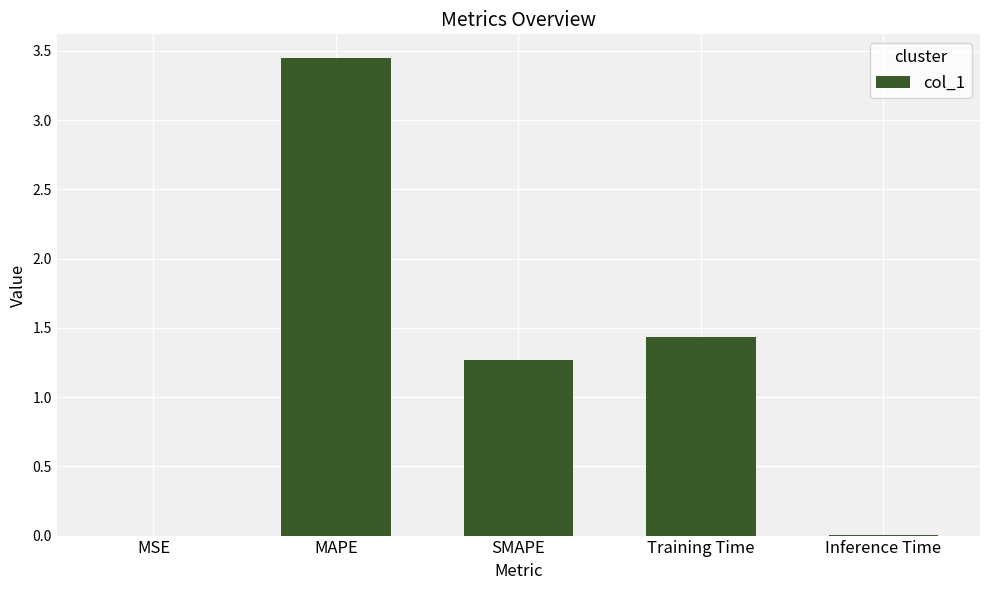

What is the sum of the values at Training Time and MAPE?

4.9